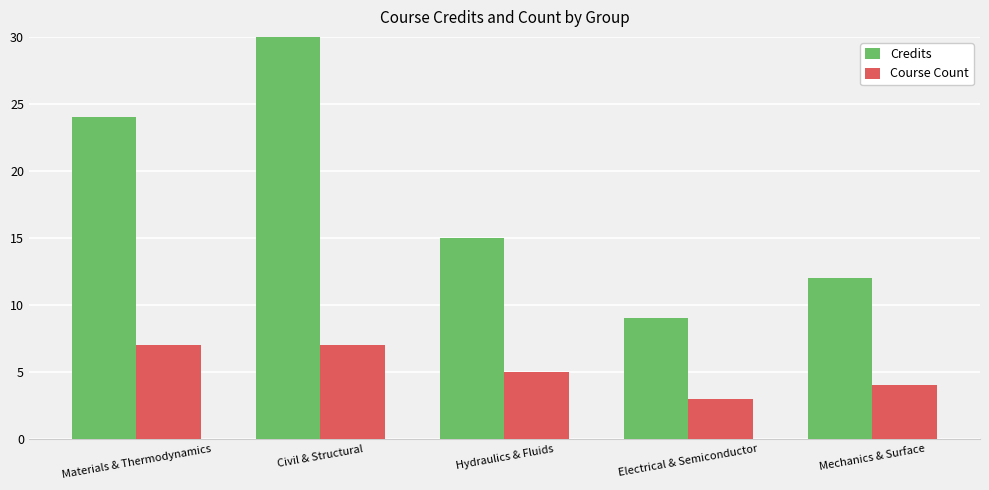

At which label is Course Count closest to 5?

Hydraulics & Fluids